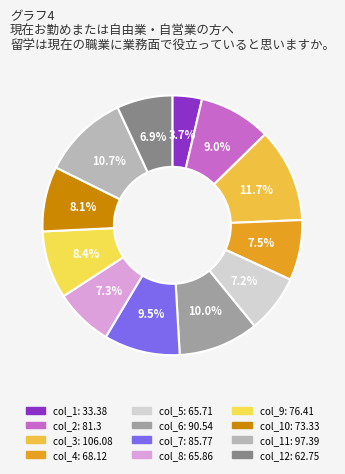

How many segments does this pie chart have?

12